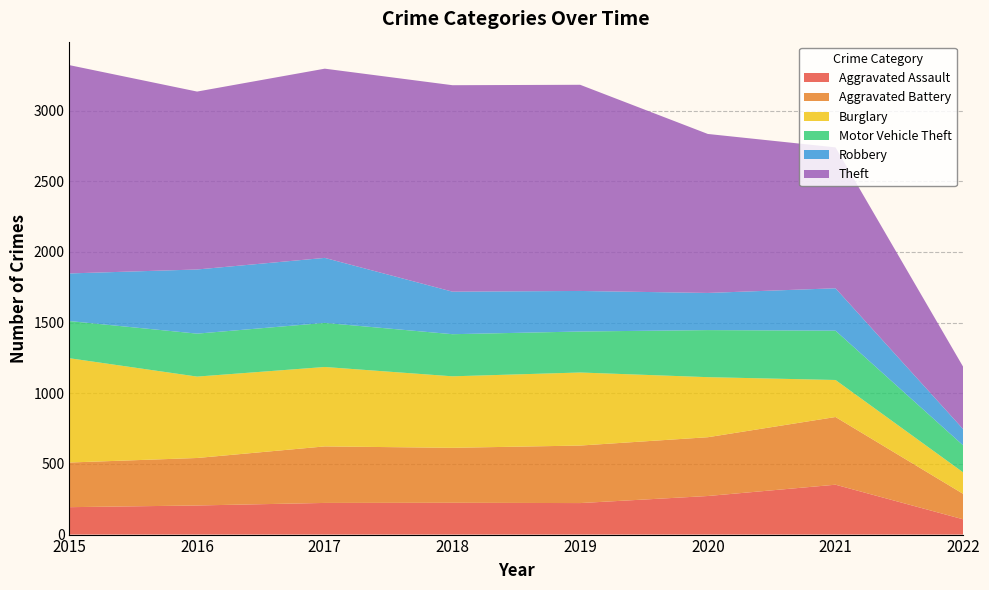

Reading left to right, transcribe all the data shown in this chart.

Aggravated Assault: 2015=194	2016=206	2017=224	2018=225	2019=223	2020=273	2021=353	2022=108
Aggravated Battery: 2015=316	2016=336	2017=400	2018=389	2019=407	2020=416	2021=479	2022=180
Burglary: 2015=738	2016=576	2017=562	2018=506	2019=517	2020=425	2021=262	2022=152
Motor Vehicle Theft: 2015=263	2016=304	2017=312	2018=298	2019=290	2020=333	2021=349	2022=191
Robbery: 2015=337	2016=454	2017=460	2018=301	2019=287	2020=263	2021=300	2022=115
Theft: 2015=1474	2016=1259	2017=1339	2018=1461	2019=1459	2020=1125	2021=997	2022=441